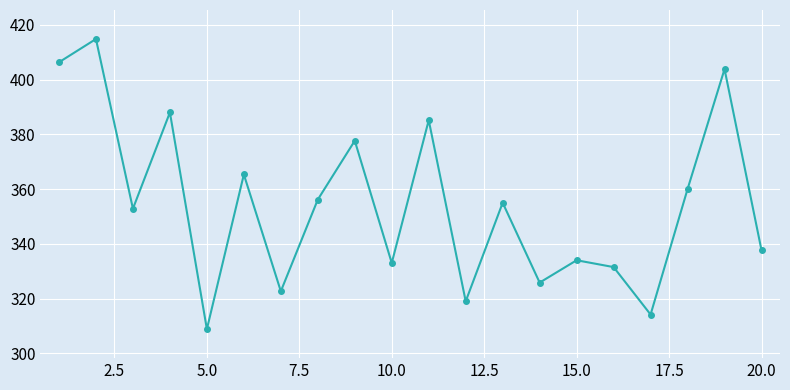

What is the value of the 8th point from the left?

356.2